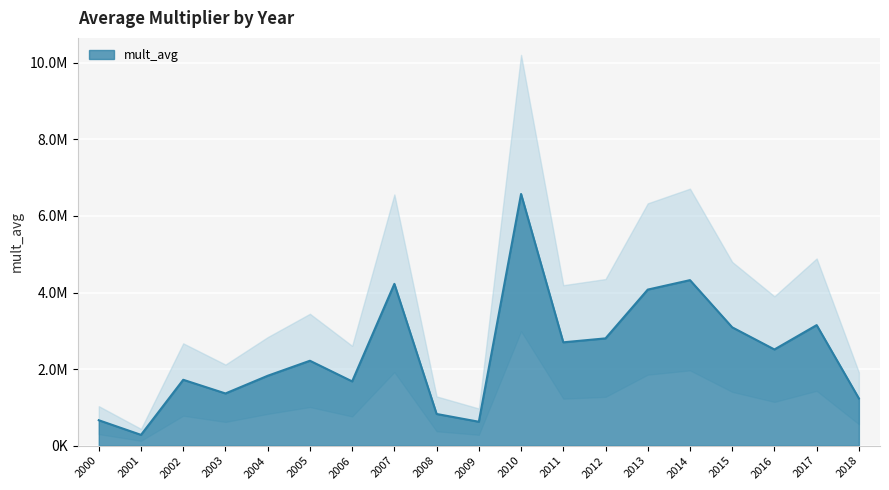

What is the value of the 16th point from the left?

3091046.4